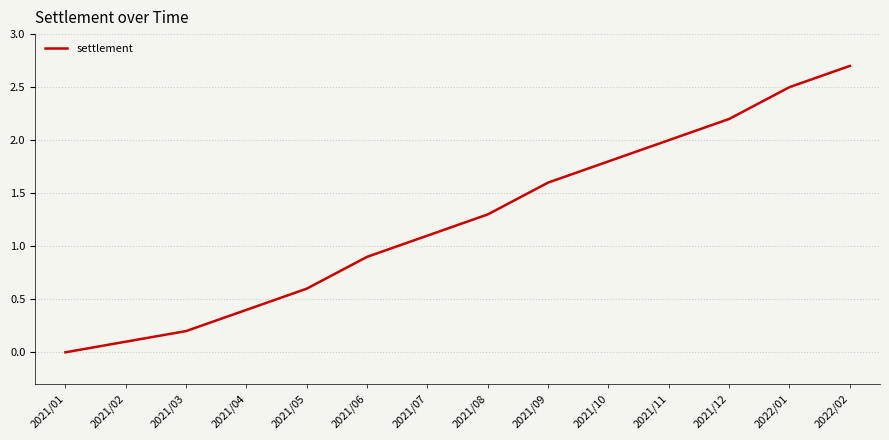

Reading right to left, list all the values displayed in this chart.

2.7	2.5	2.2	2.0	1.8	1.6	1.3	1.1	0.9	0.6	0.4	0.2	0.1	0.0